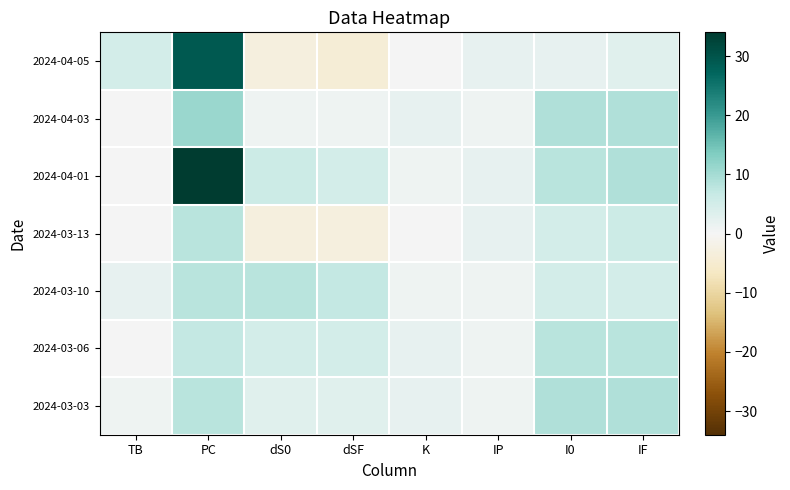

Reading right to left, what are all the values shown in this chart?

2024-04-05: IF=3	I0=2	IP=2	K=0	dSF=-4	dS0=-3	PC=29	TB=5
2024-04-03: IF=9	I0=9	IP=1	K=2	dSF=1	dS0=1	PC=11	TB=0
2024-04-01: IF=9	I0=8	IP=2	K=1	dSF=5	dS0=6	PC=34	TB=0
2024-03-13: IF=6	I0=5	IP=2	K=0	dSF=-3	dS0=-3	PC=8	TB=0
2024-03-10: IF=5	I0=5	IP=1	K=1	dSF=7	dS0=8	PC=8	TB=2
2024-03-06: IF=8	I0=8	IP=1	K=2	dSF=5	dS0=5	PC=7	TB=0
2024-03-03: IF=9	I0=9	IP=1	K=2	dSF=3	dS0=3	PC=8	TB=1